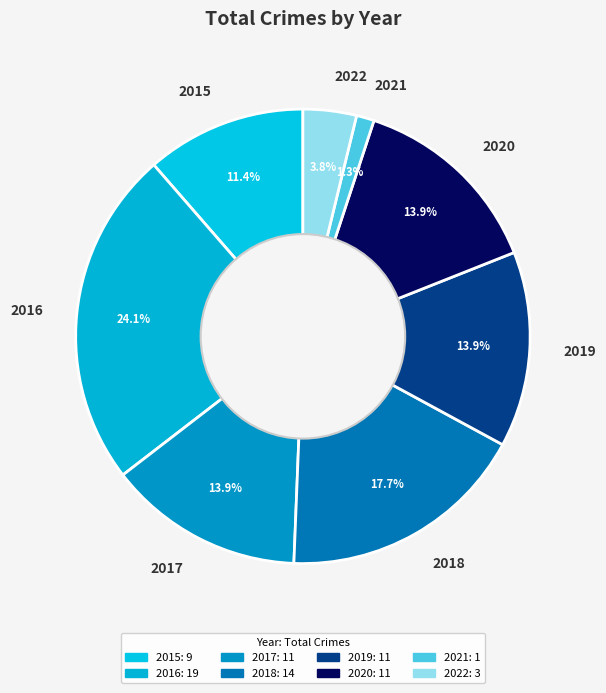

Approximately how many times larger is the value at 2015 compared to 2018?

0.6